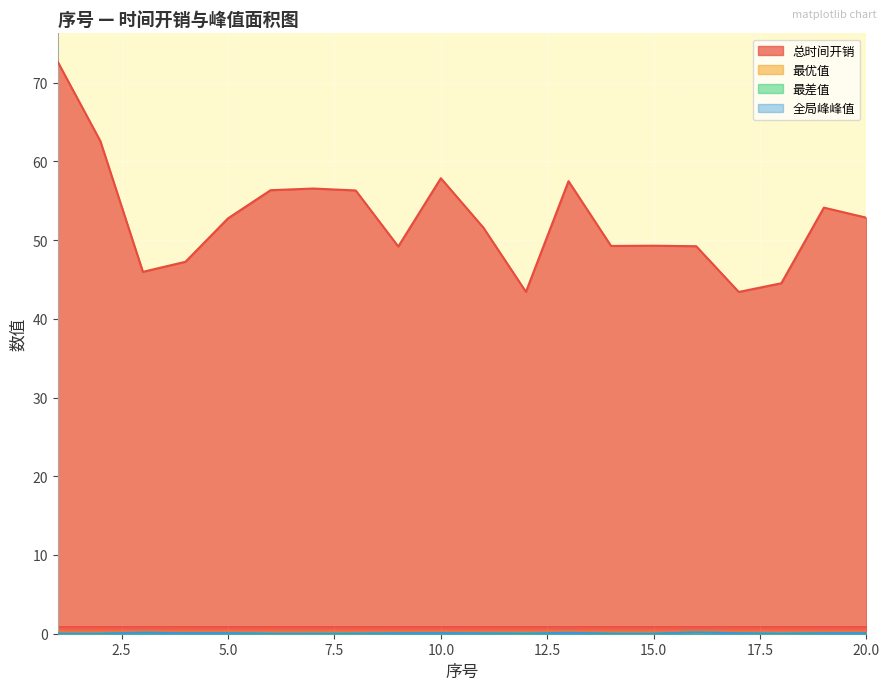

What is the value of the 最差值 point at the 20th from the left?

0.1